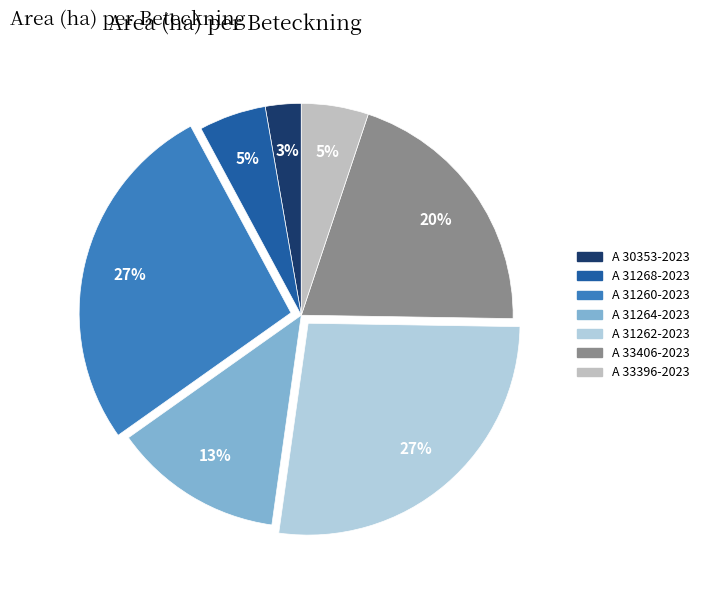

How many slices are in this pie chart?

7